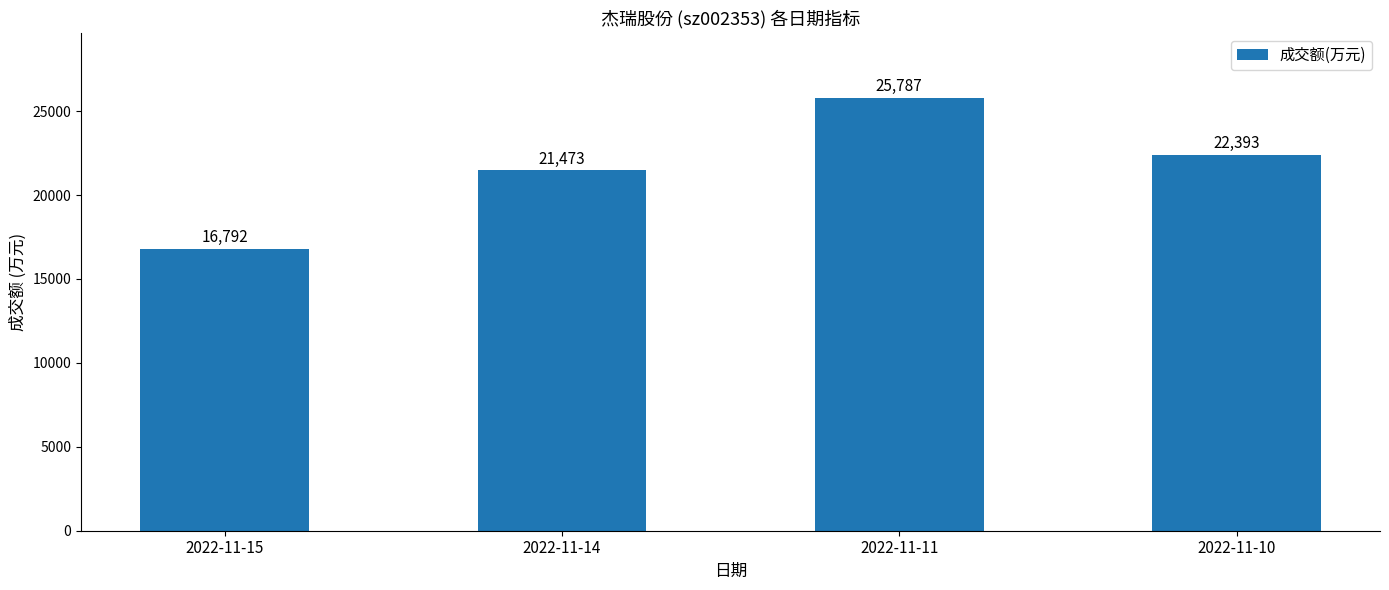

Which label corresponds to the largest value in the chart?

2022-11-11